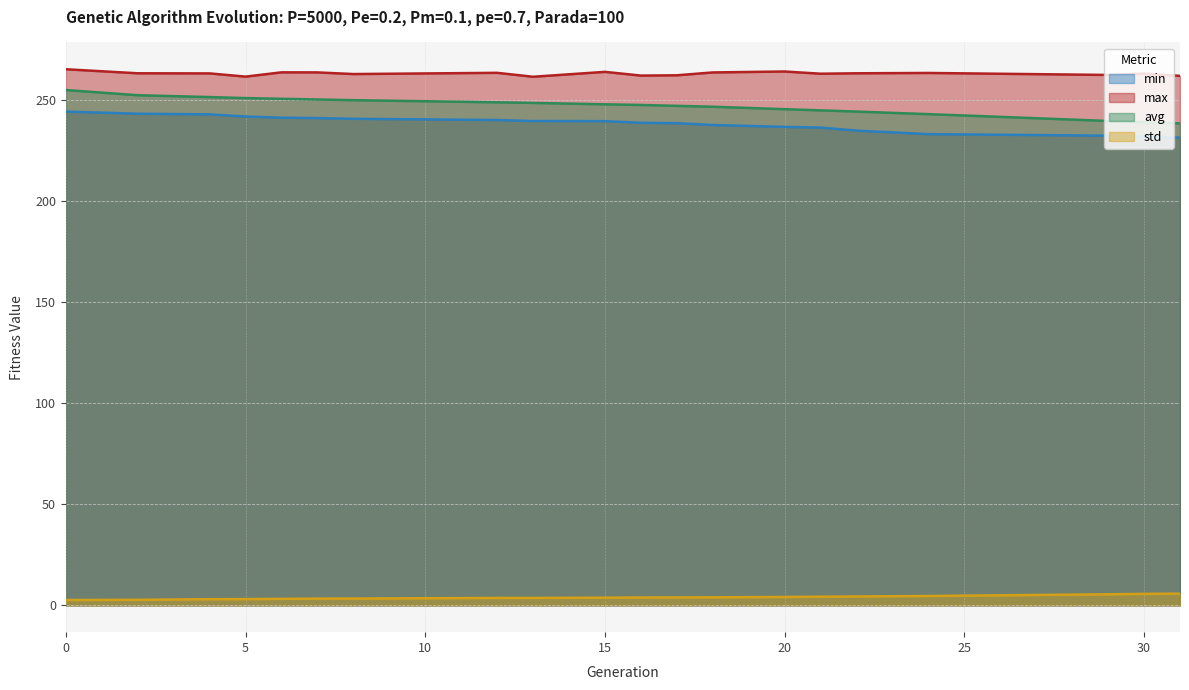

Which series has the largest range (max minus min)?

avg